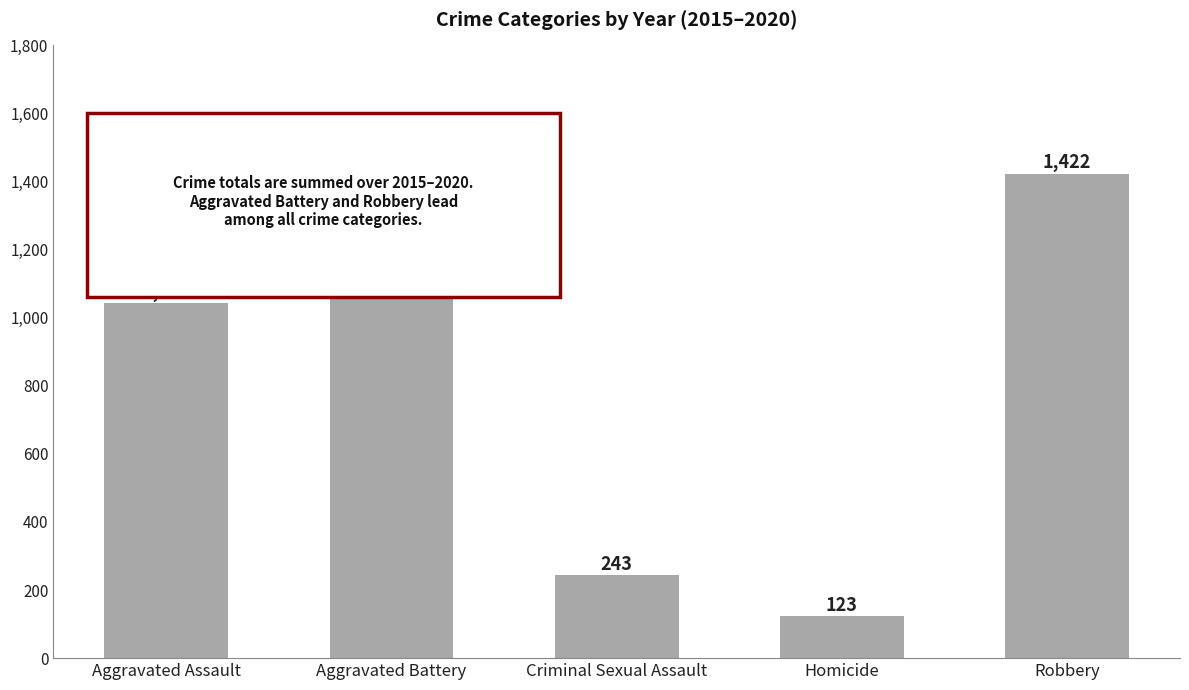

What is the sum of all values?

4225